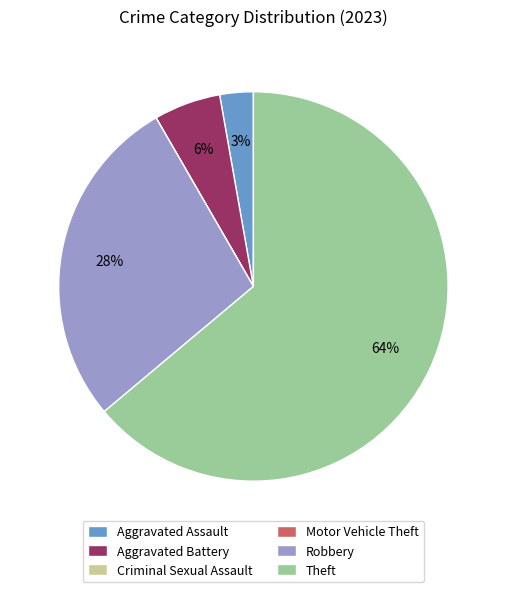

To the nearest percent, what portion does Robbery represent?

28%